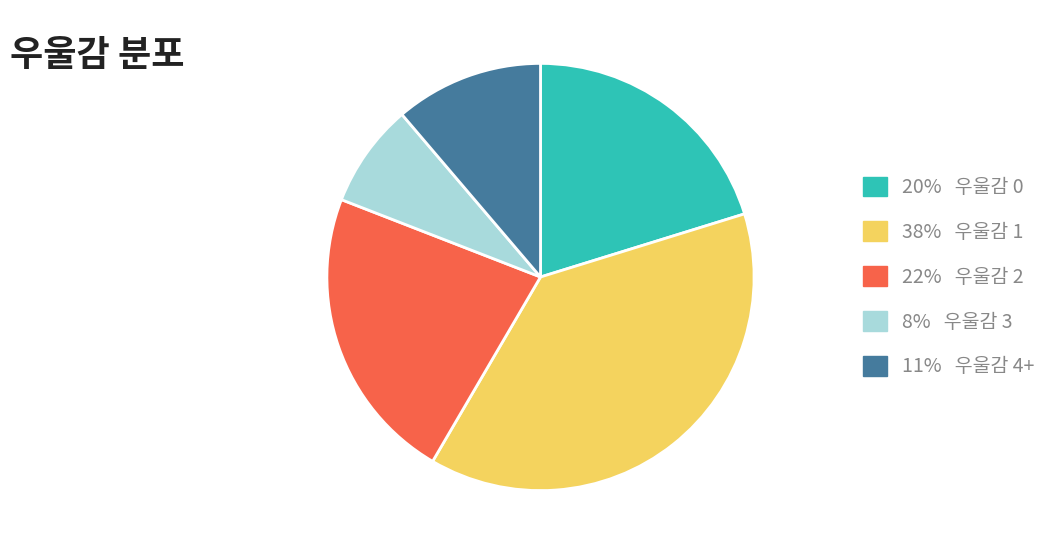

Does any single category account for the majority?

No